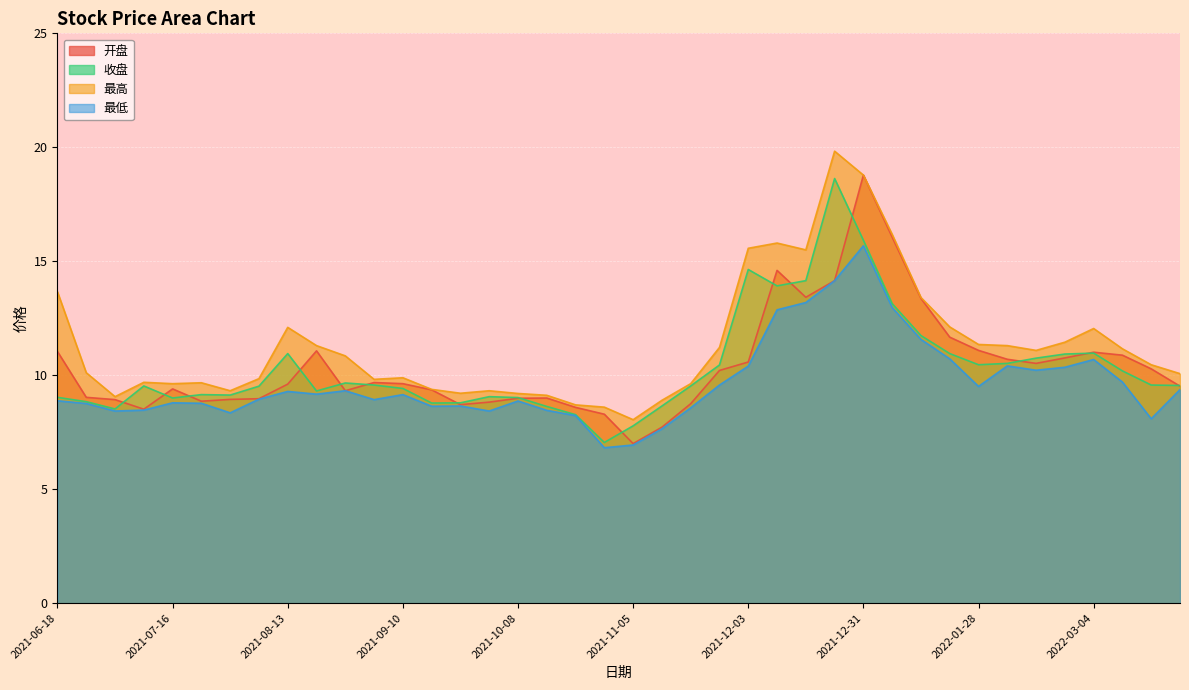

What is the label of the 6th point from the right?

2022-02-18